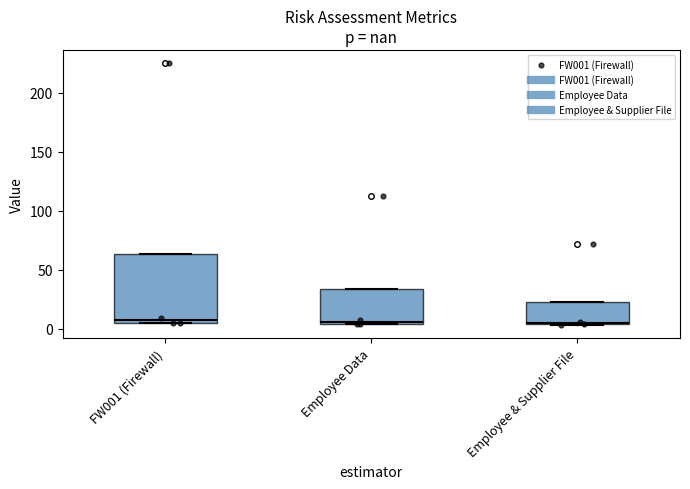

Reading left to right, read every box against the y-axis: the position of its median line, the range the box covers, and the ends of its whiskers. The values are not printed on the chart, so give them approximately, as read against the axis.

FW001 (Firewall): median 5 (just above the box's lower edge), box 5 to 65, whiskers 5 to 65
Employee Data: median 5, box 5 to 35, whiskers 5 to 35
Employee & Supplier File: median 5, box 5 to 25, whiskers 5 to 25